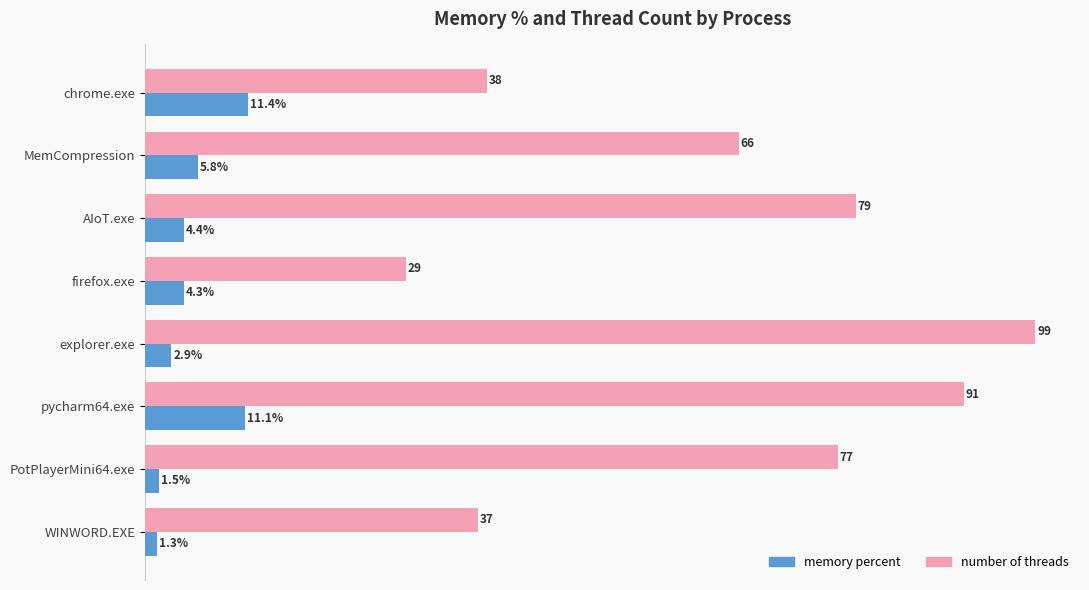

Which series has the widest spread of values?

number of threads